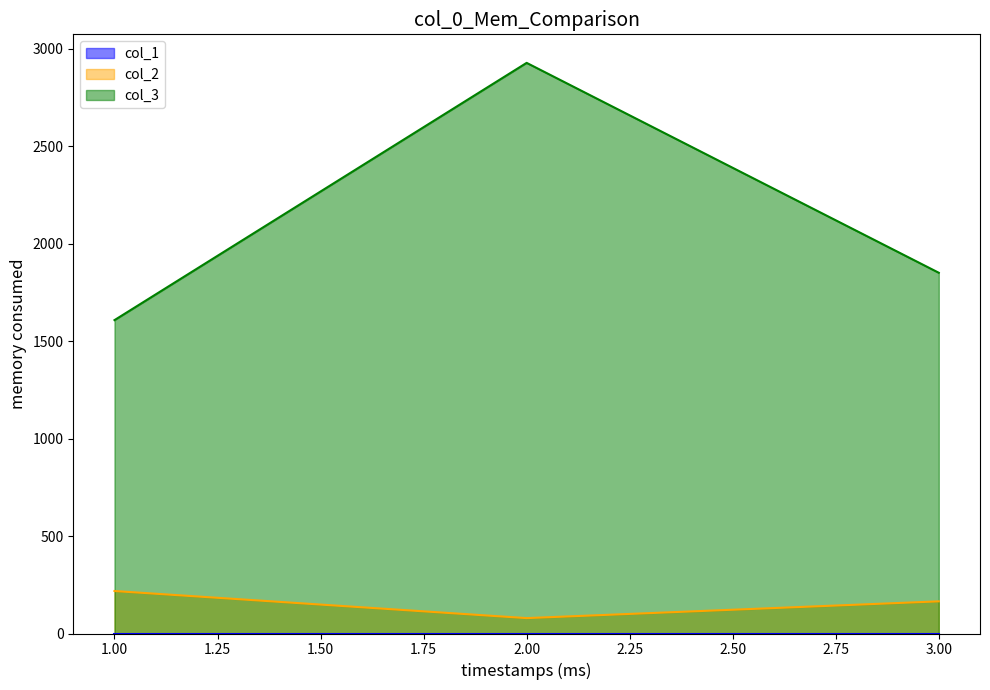

List the labels in order of col_3 value, smallest first.

1.00, 3.00, 2.00